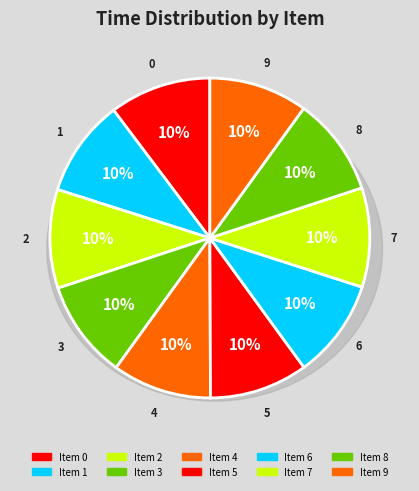

Is there a majority slice in this chart?

No